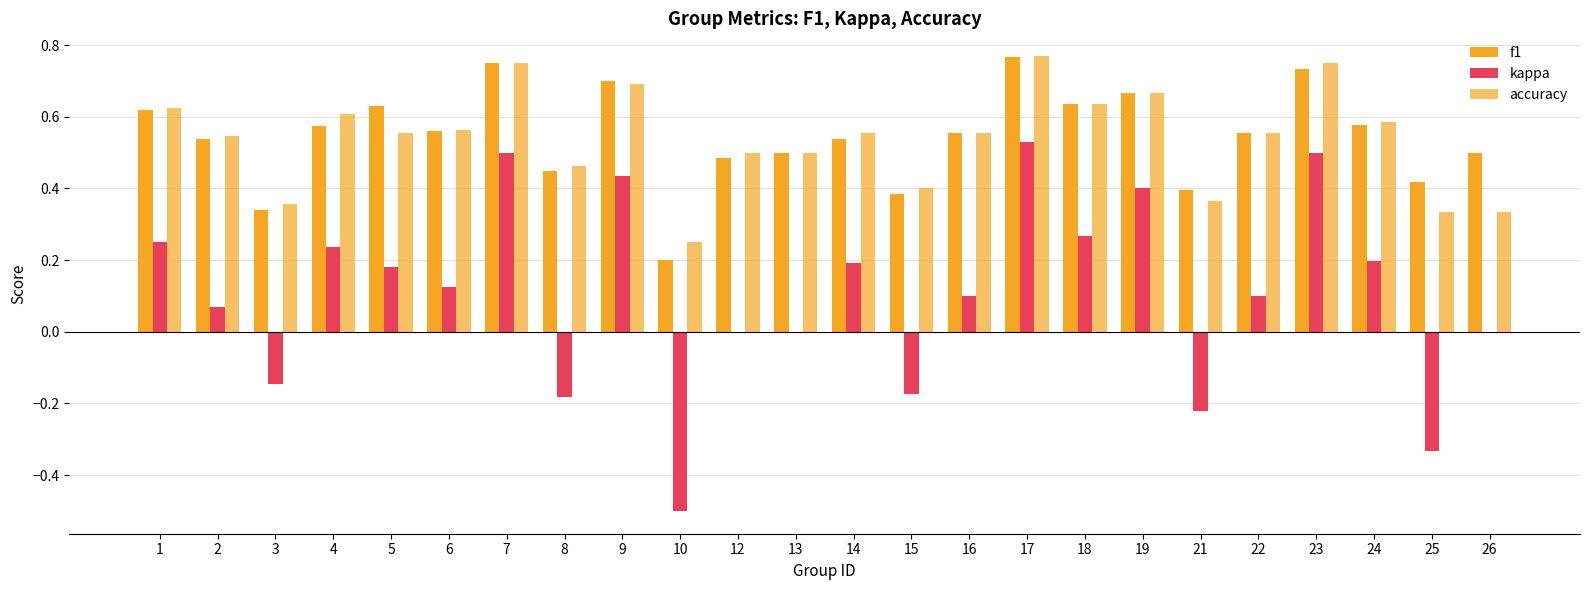

Is the value of f1 at 4 greater than the value of kappa at 12?

Yes